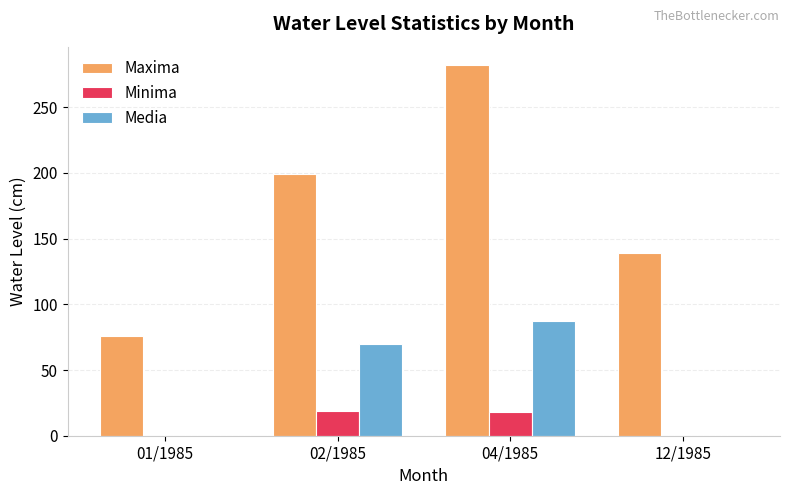

Where does the Minima series first go above 18?

02/1985